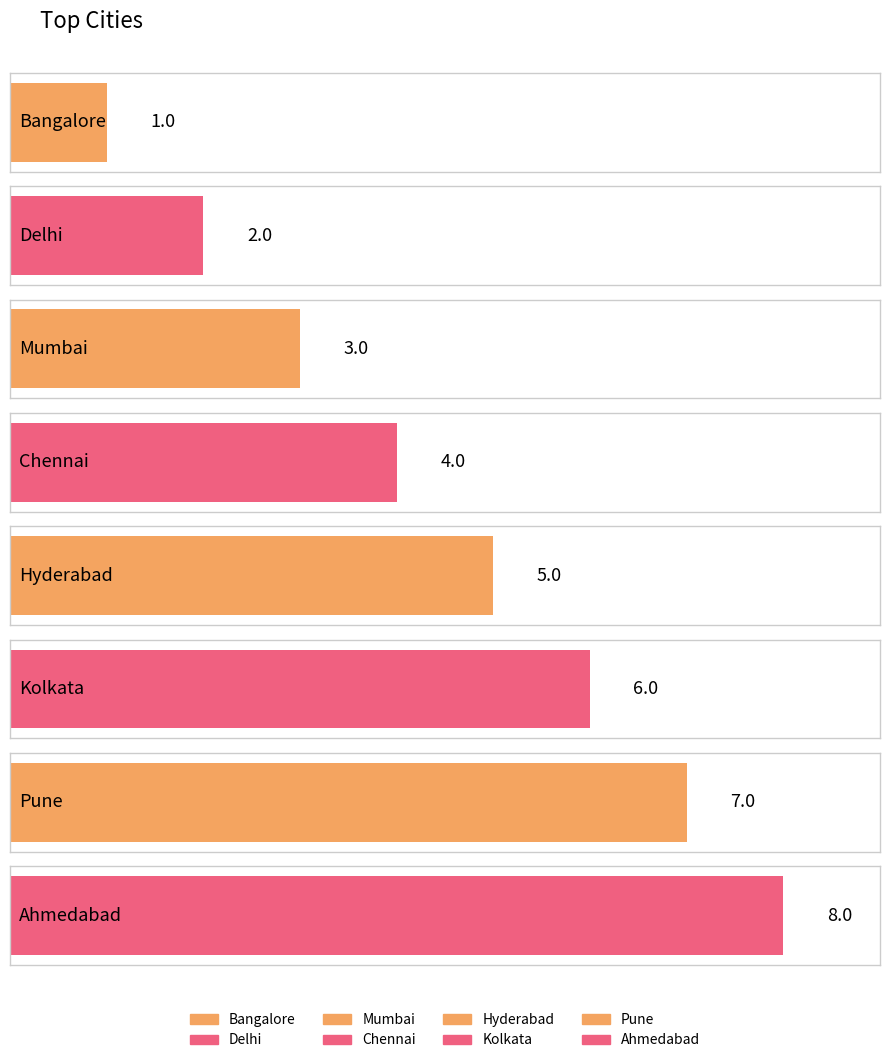

How many values exceed 5?

3